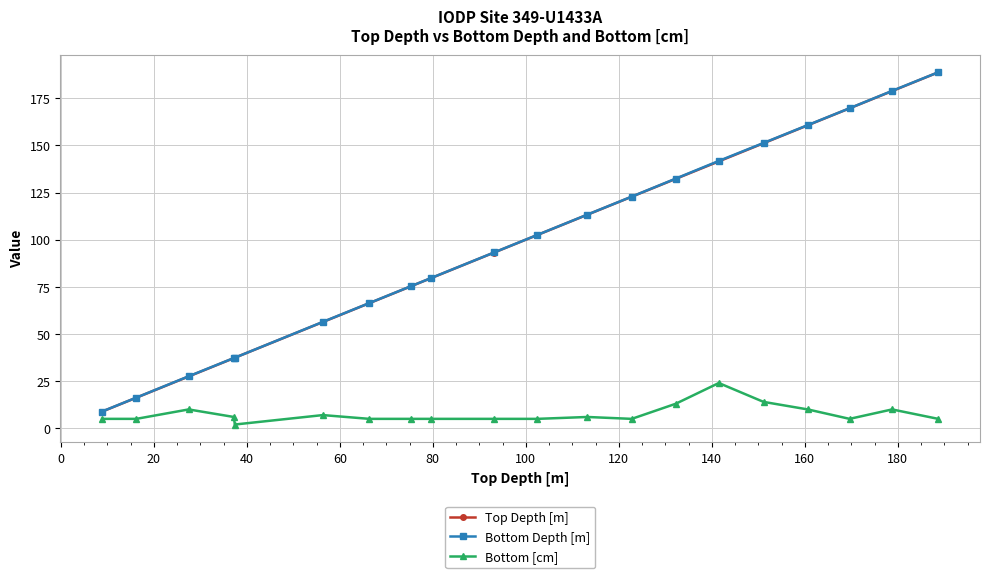

What is the highest value of the Top Depth [m] series?

188.7